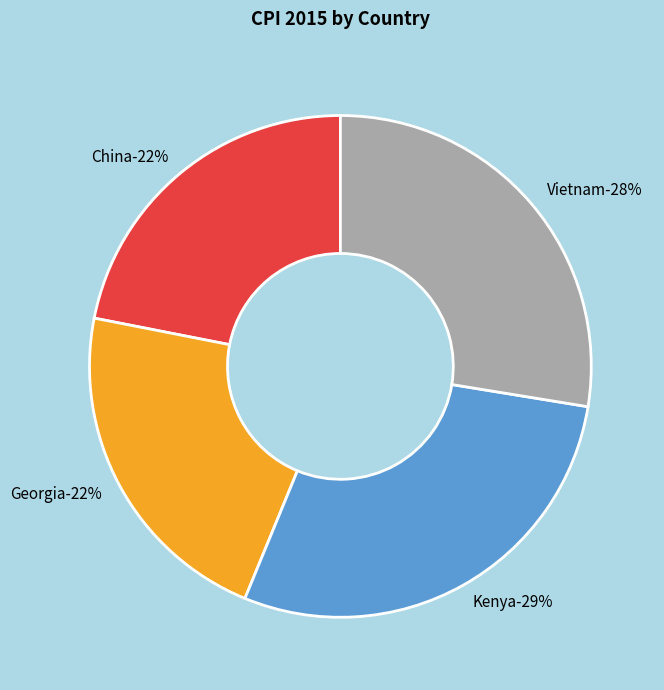

What portion of the pie excludes Vietnam?

72.4%